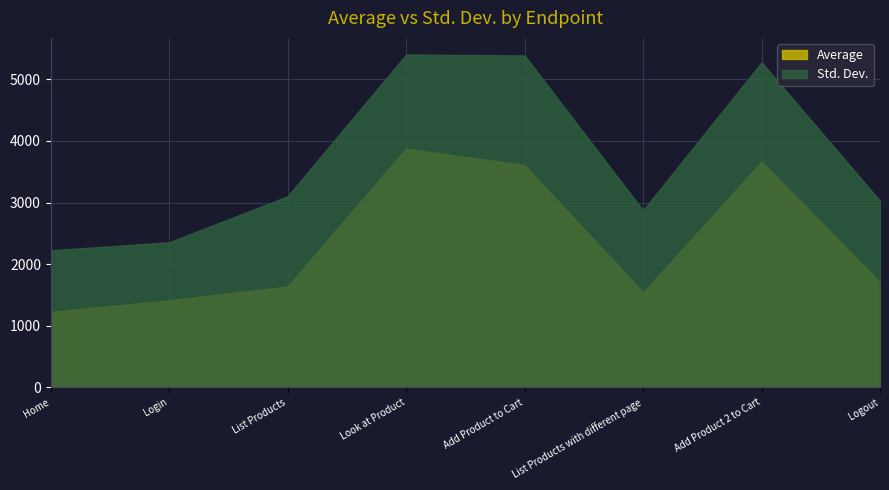

What is the sum of all Std. Dev. values?

29656.5